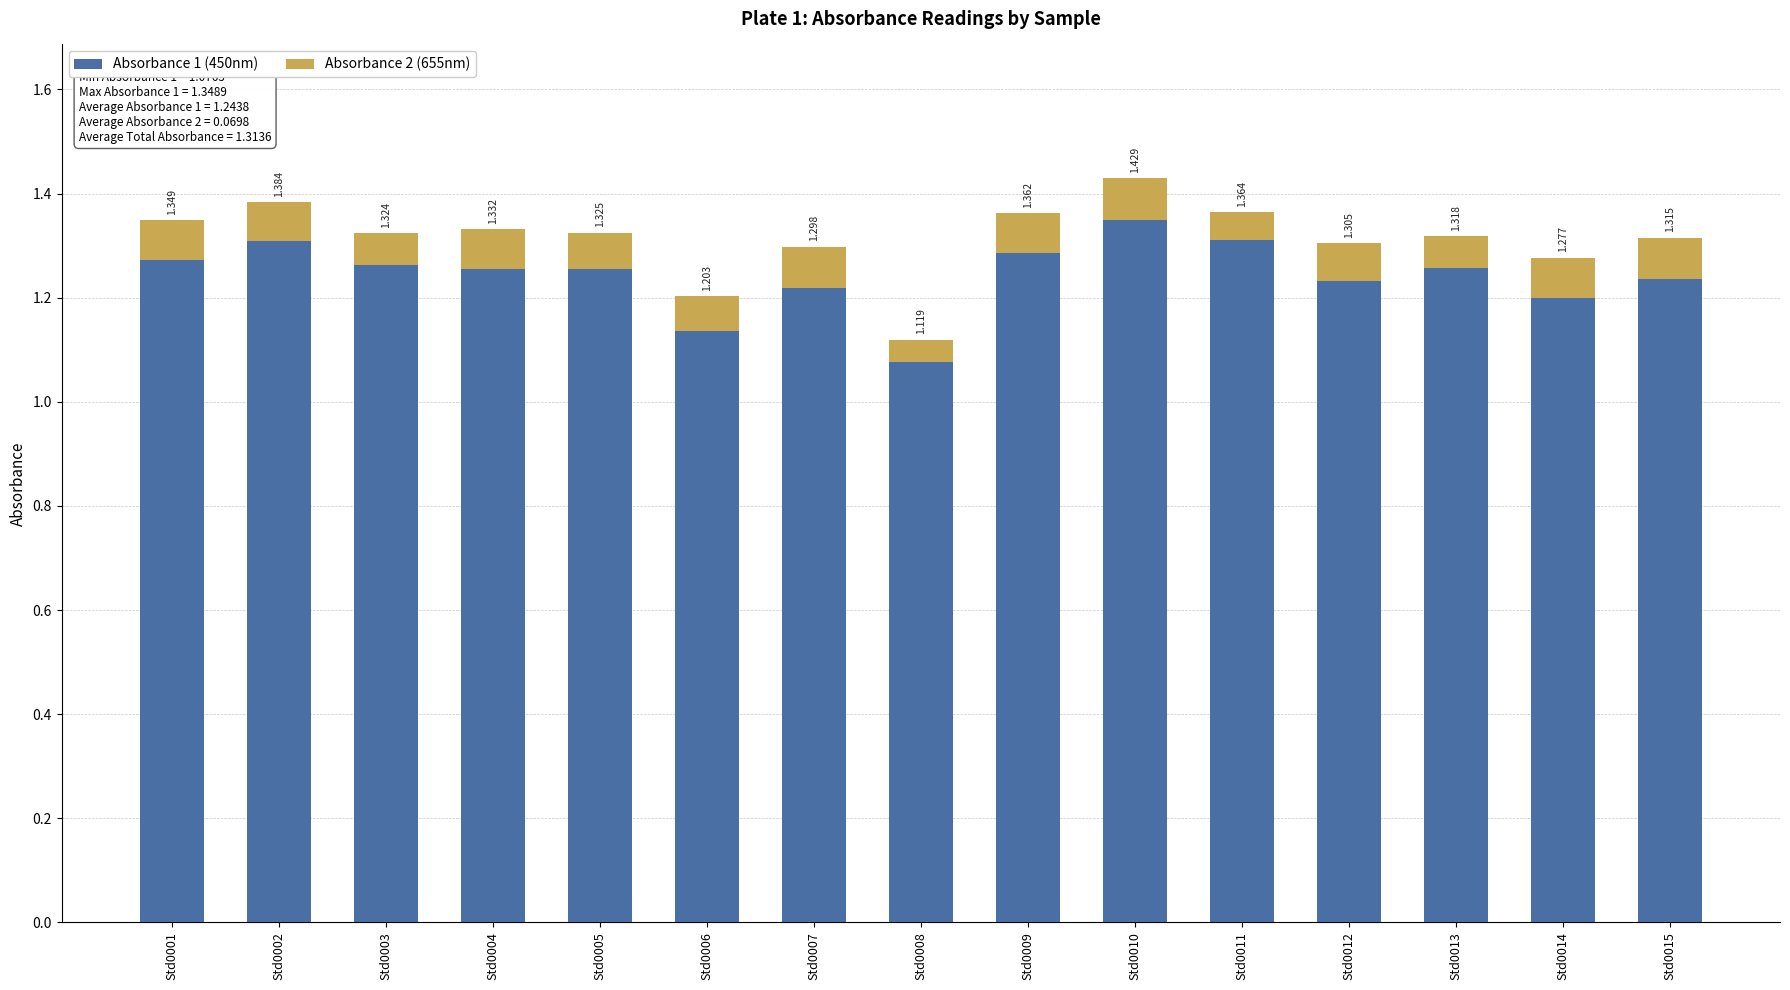

Does the chart contain any negative values?

No